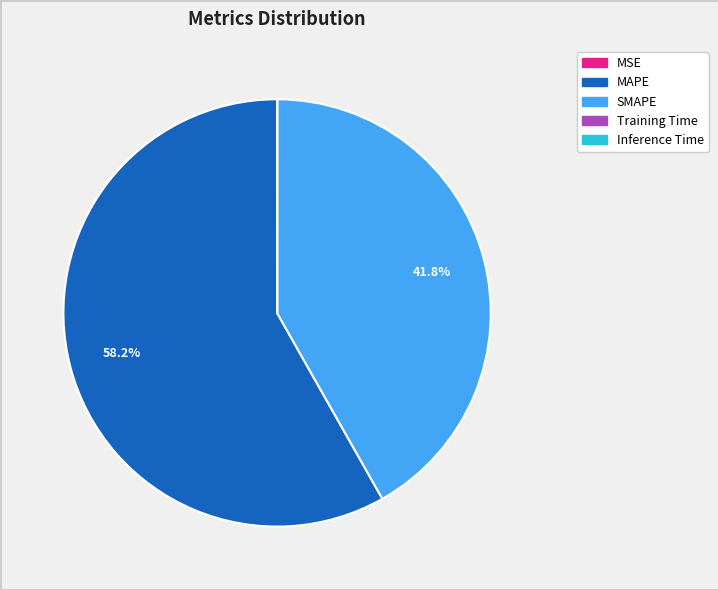

To the nearest percent, what is the difference between the largest and smallest slice percentages?

58%